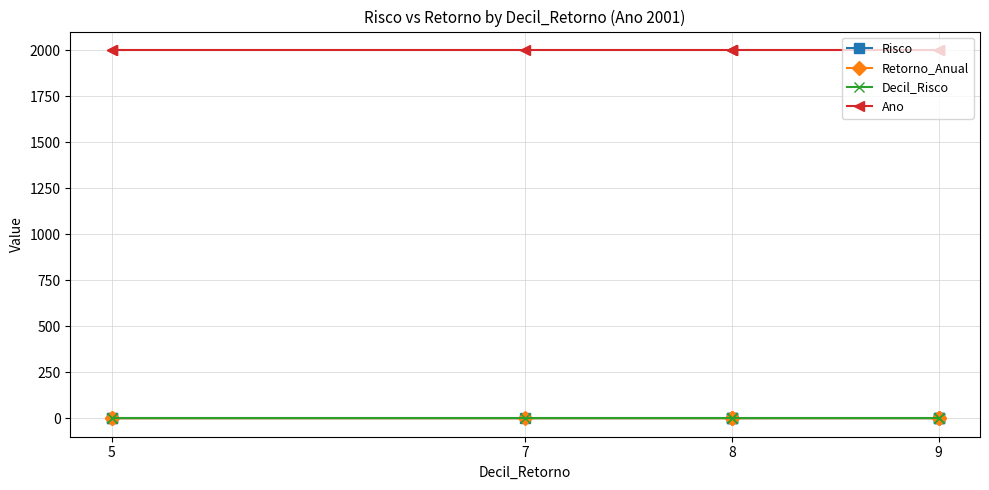

True or false: Ano and Risco intersect in this chart.

False